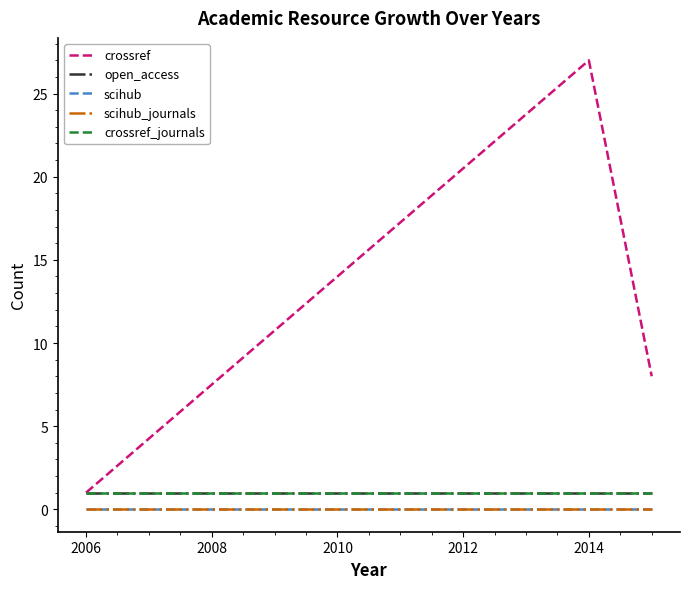

Is this an area chart (filled region under the line)?

No